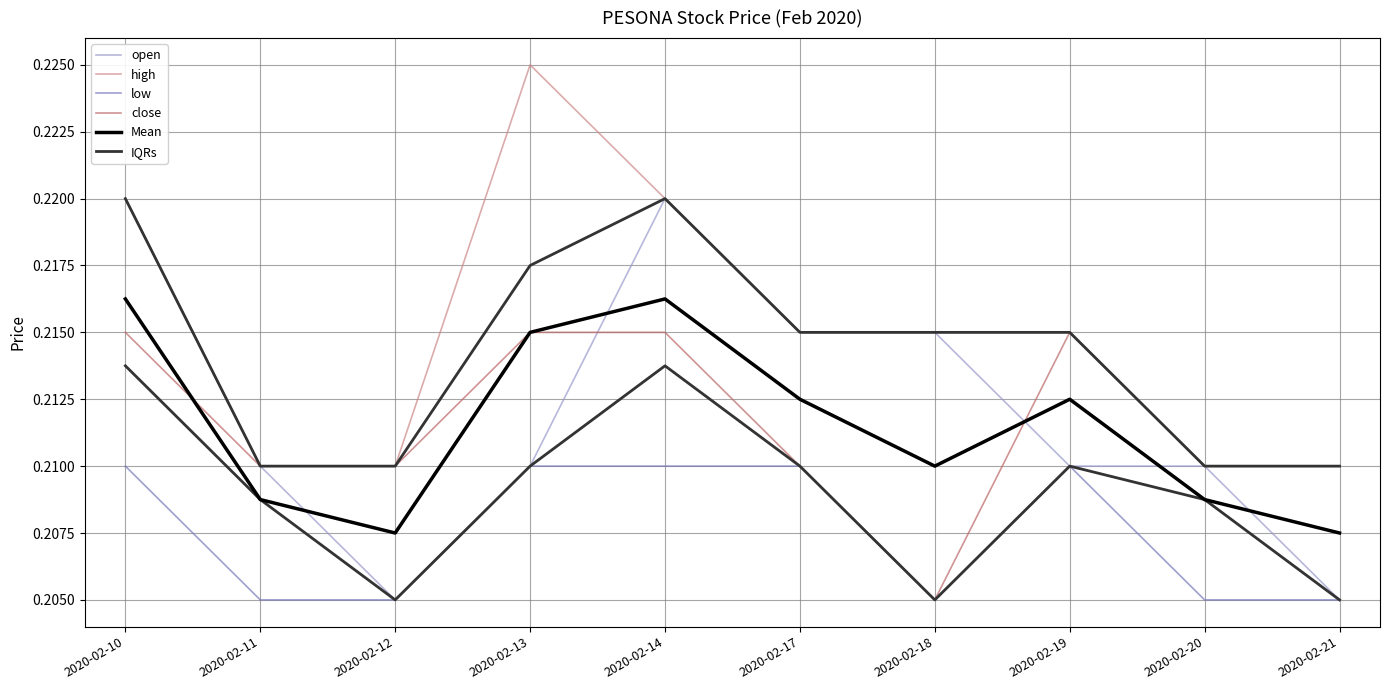

True or false: close has a value of 0.2 at 2020-02-18.

True